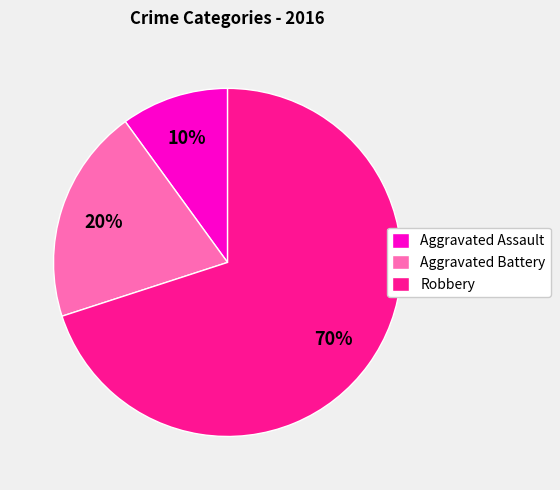

To the nearest percent, what is the combined percentage of Aggravated Assault and Robbery?

80%